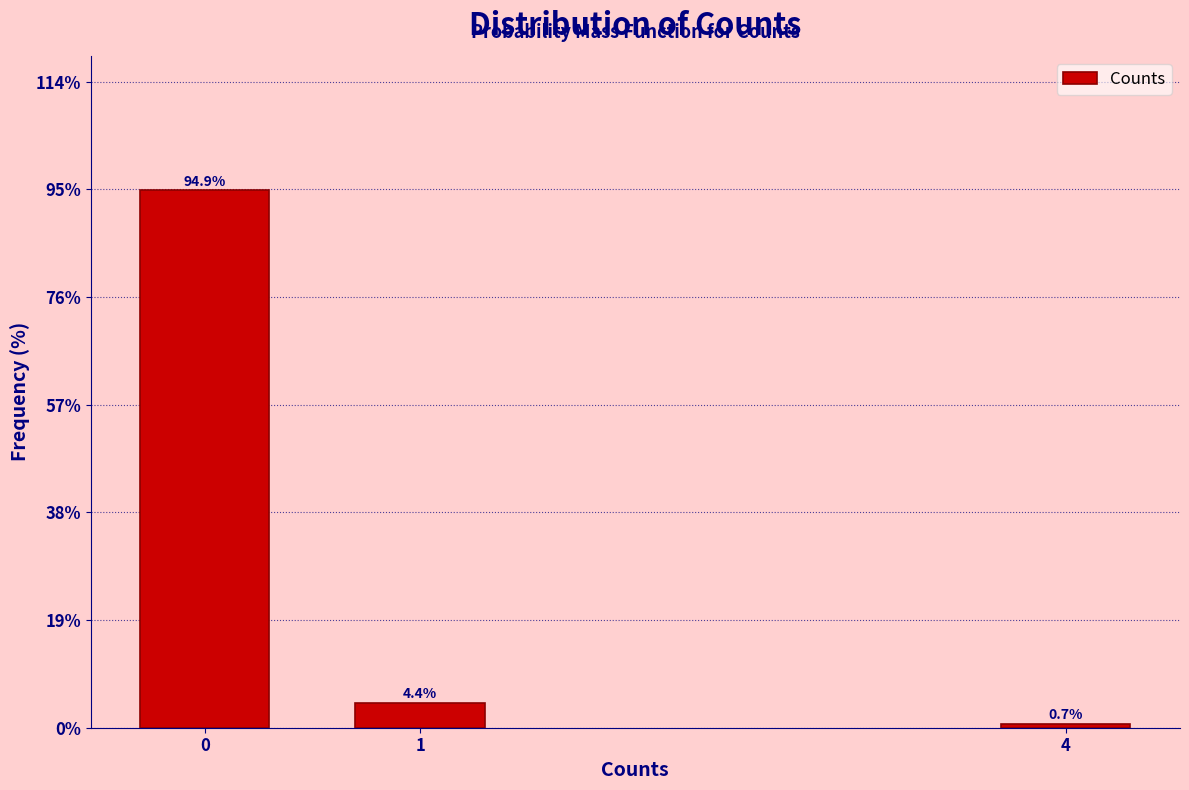

Reading left to right, what are all the values shown in this chart?

0=94.9	1=4.4	4=0.7